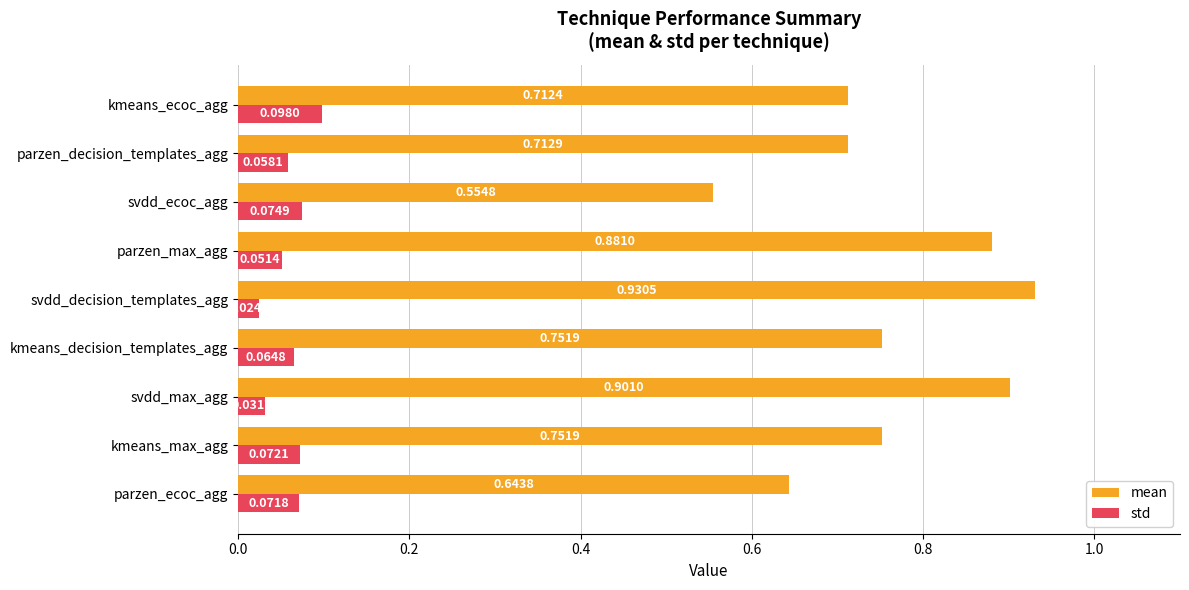

What is the sum of all mean values?

6.8